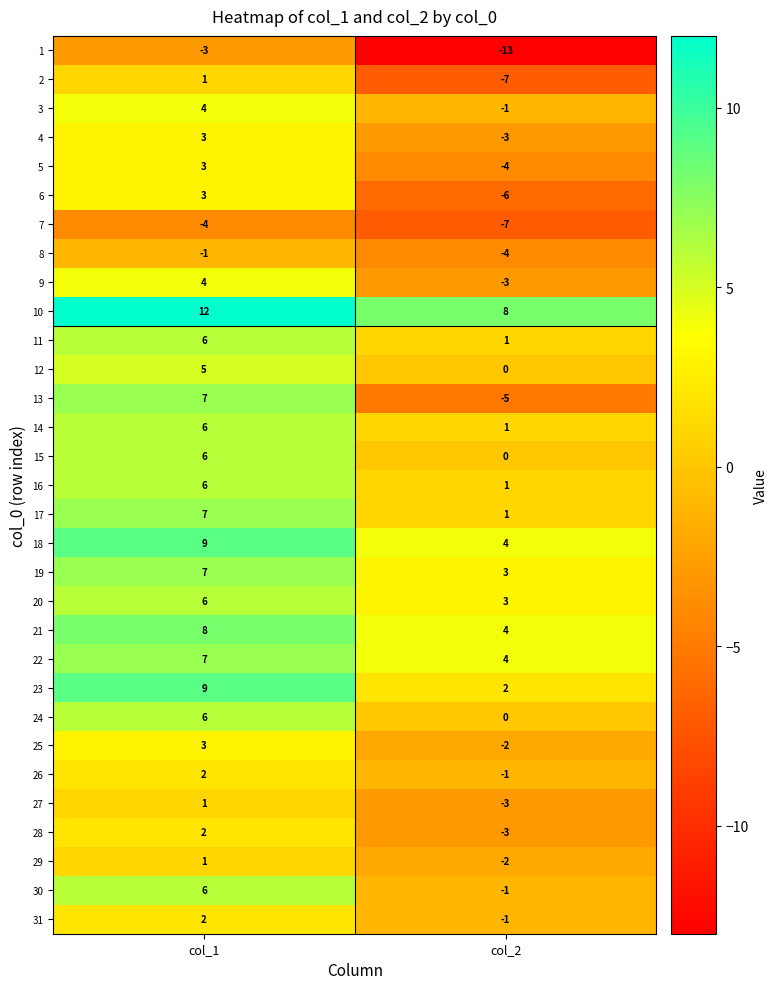

Which series has the largest range (max minus min)?

13